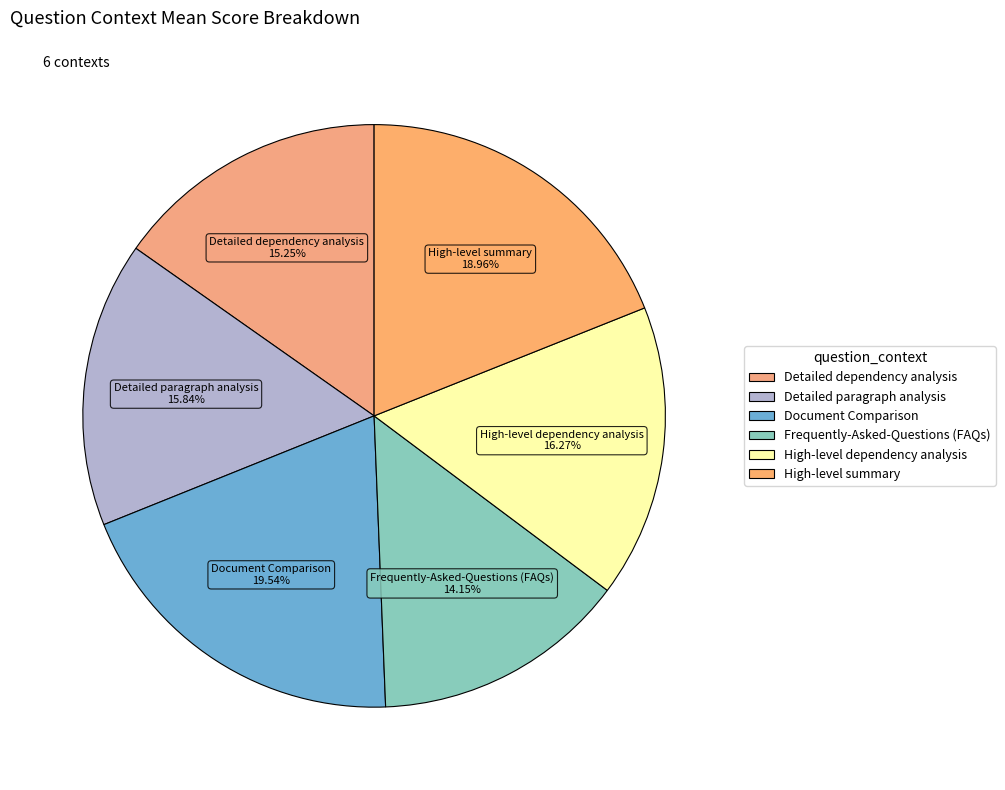

What is the ratio of the value at Detailed paragraph analysis to the value at High-level summary?

0.8